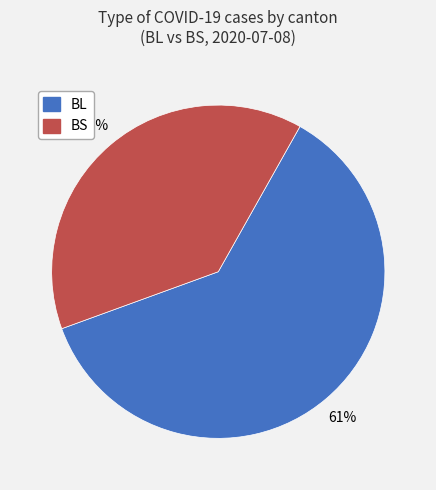

How many slices are in this pie chart?

2